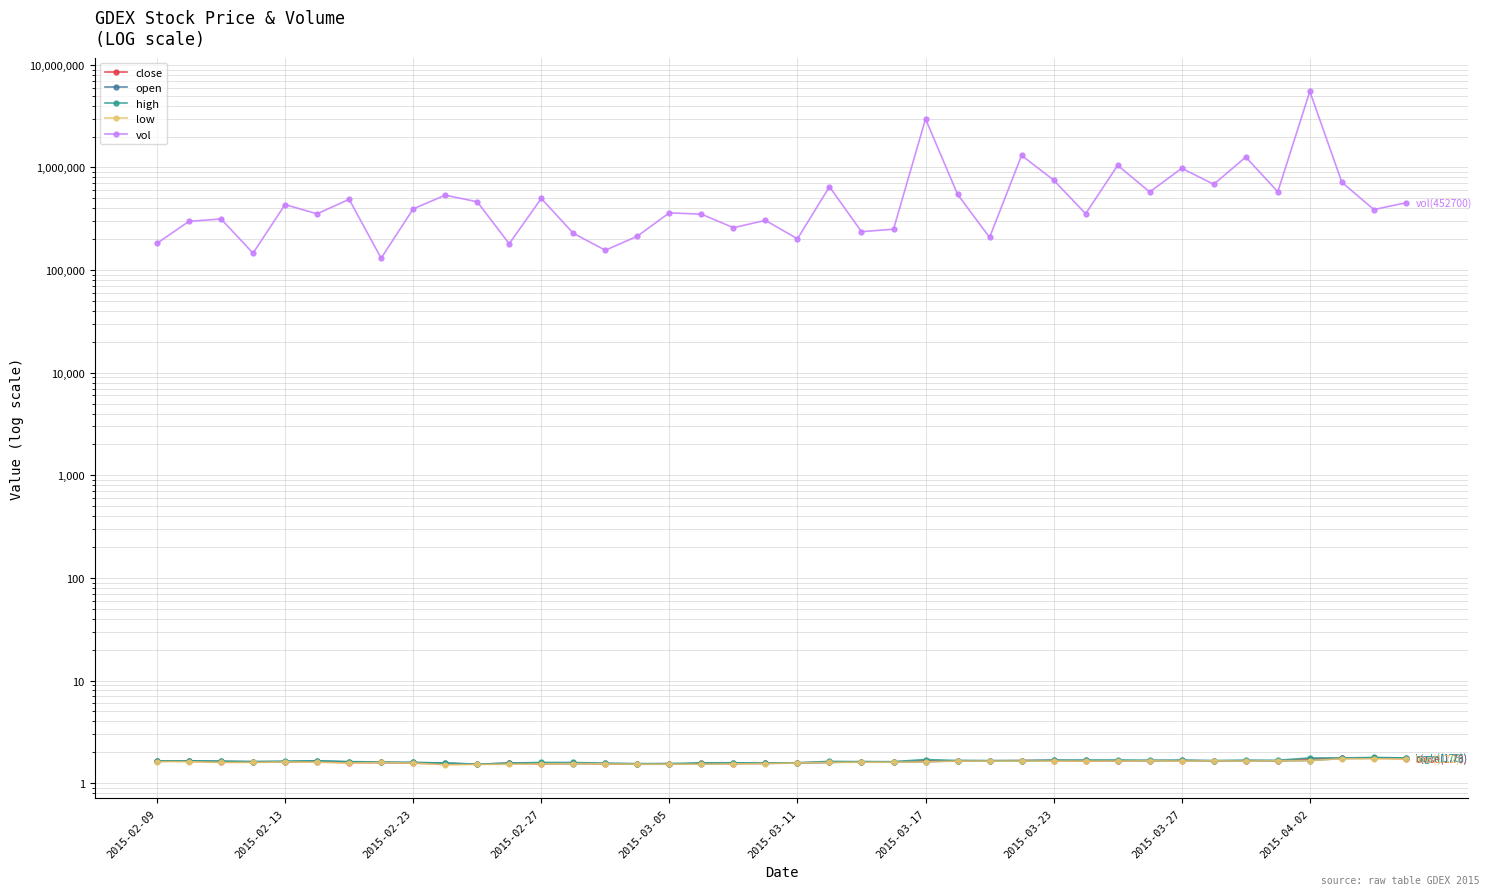

What is the sum of all open values?

64.8